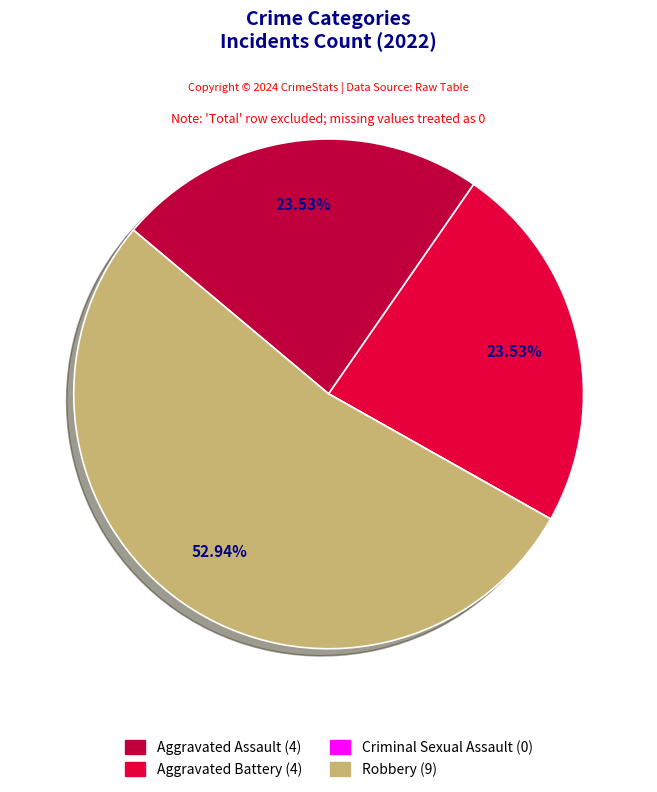

Which slice is the largest?

Robbery